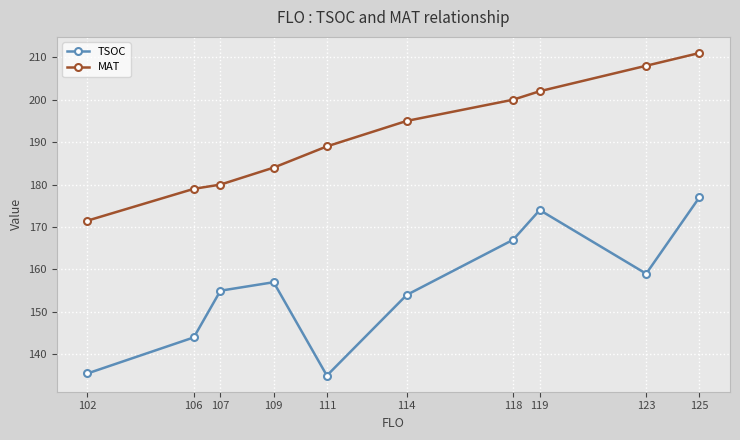

List the labels in order of MAT value, largest first.

125, 123, 119, 118, 114, 111, 109, 107, 106, 102